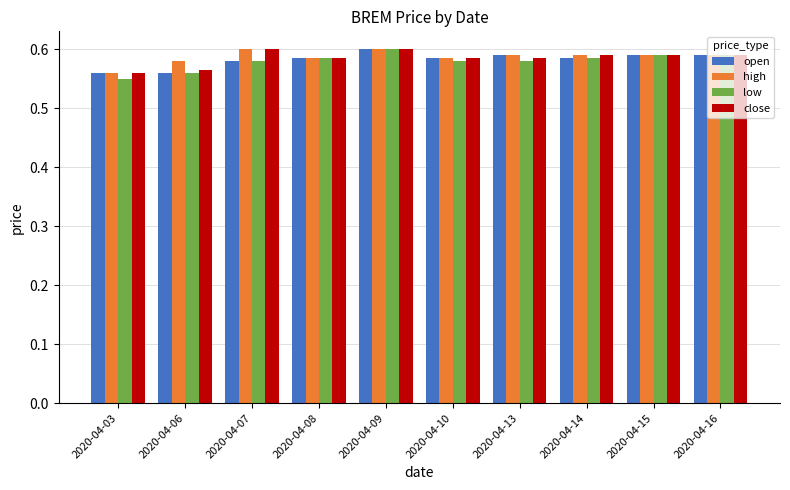

True or false: open has a value of 0.4 at 2020-04-14.

False